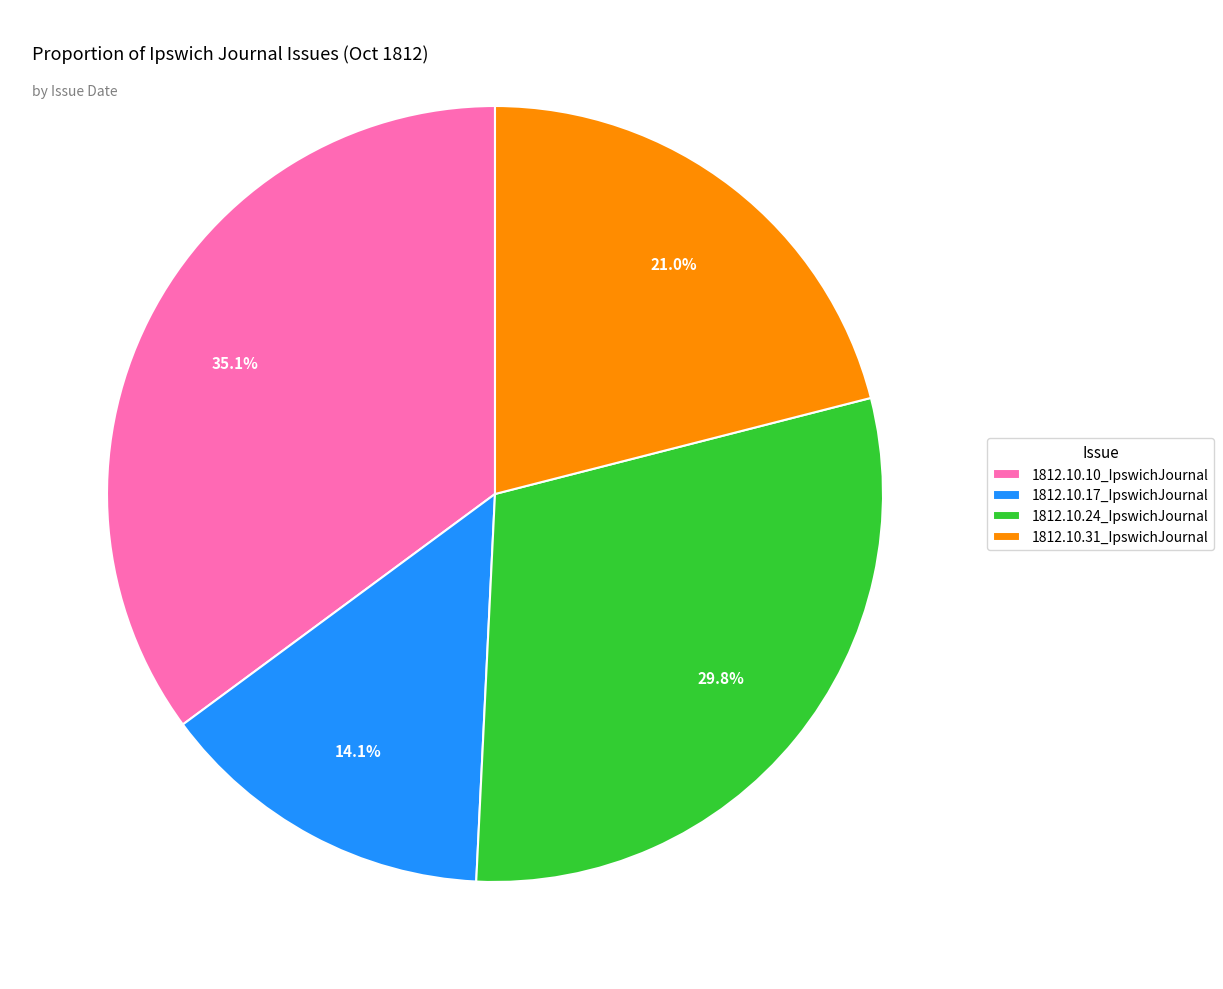

What portion of the pie excludes 1812.10.17_IpswichJournal?

85.9%